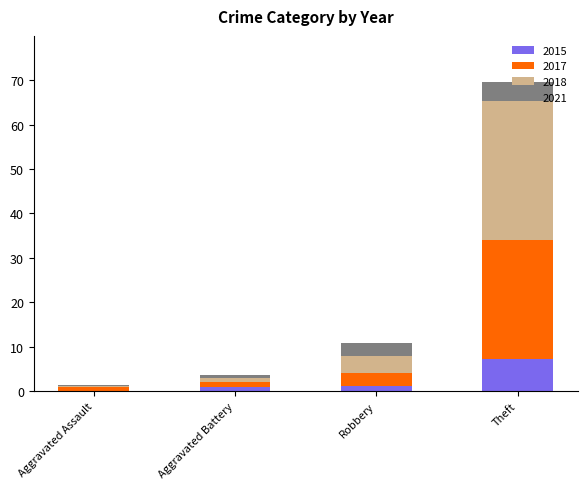

At which category is the sum across all series the highest?

Theft